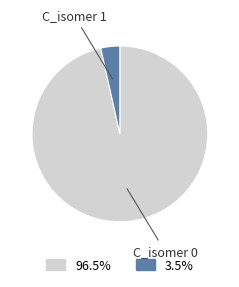

Is there a majority slice in this chart?

Yes